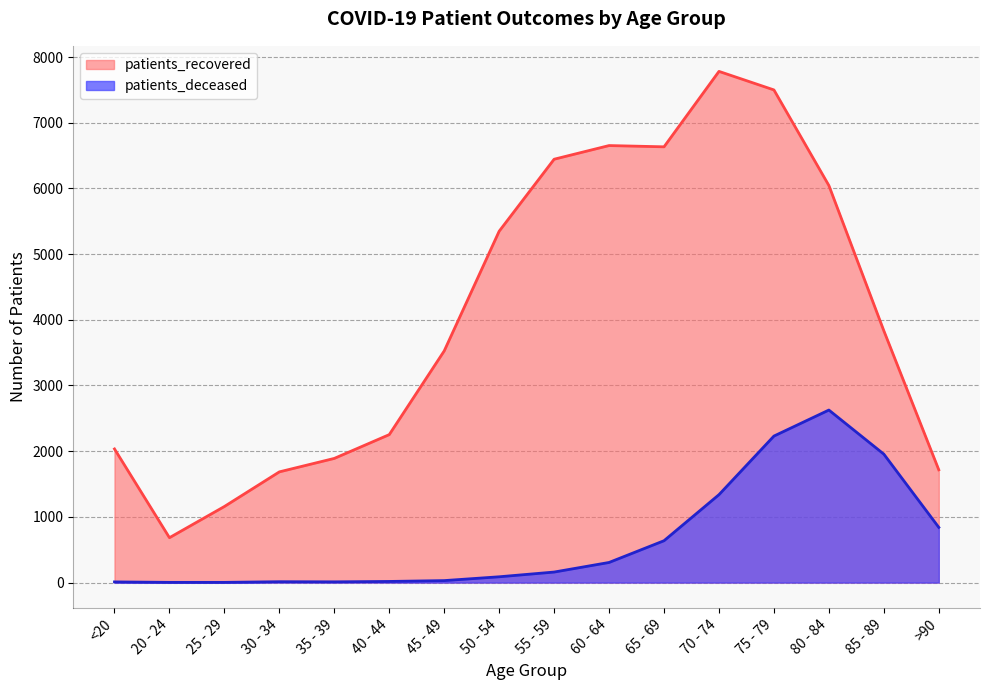

What is the highest value of the patients_deceased series?

2626